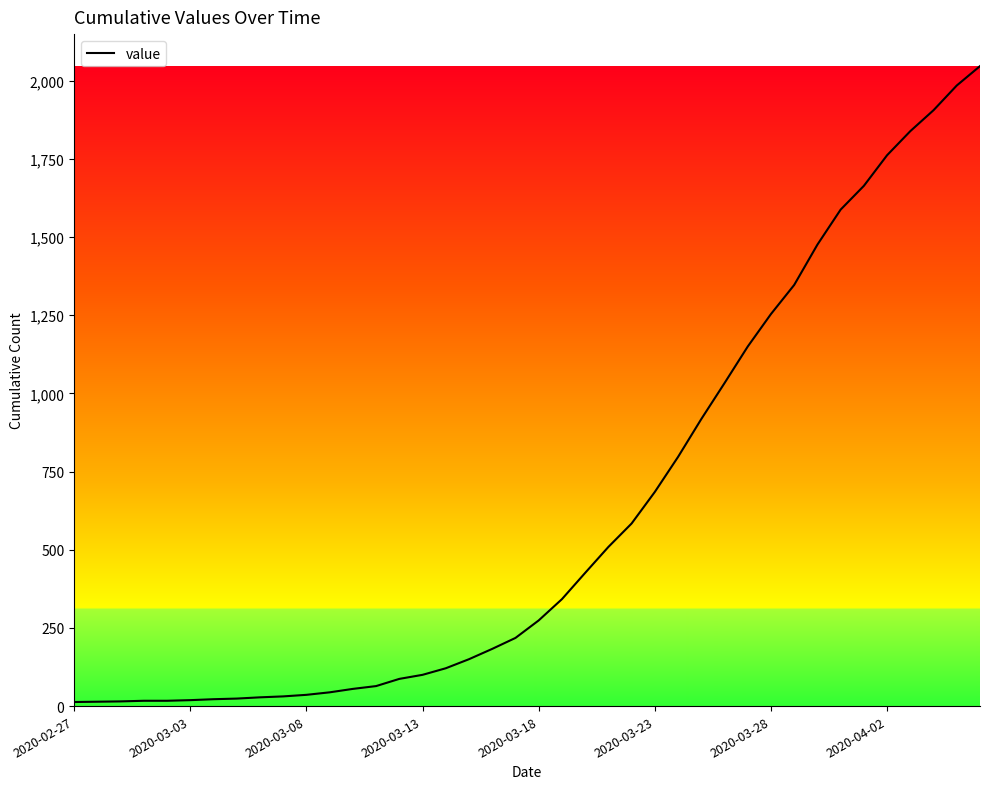

What is the greatest value displayed?

2047